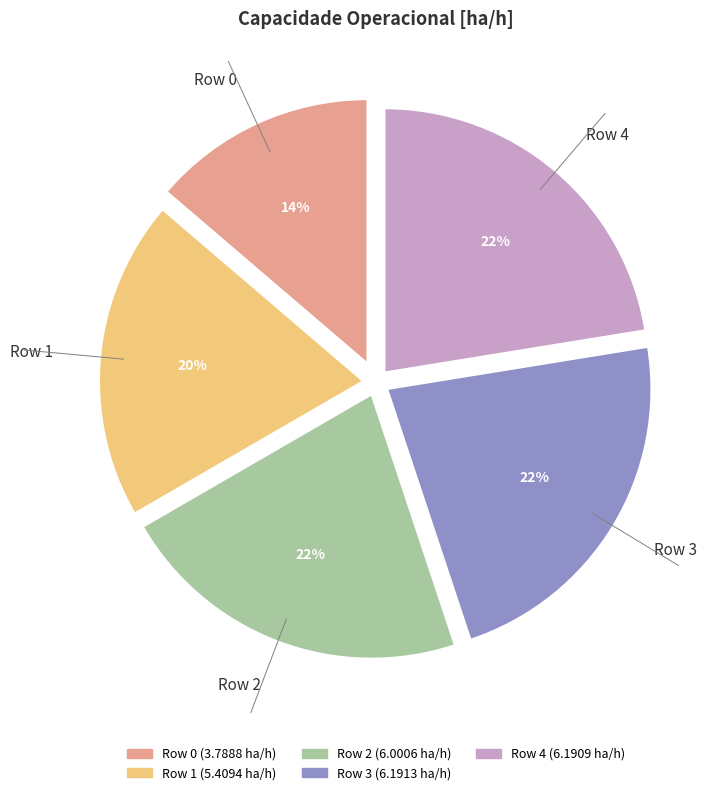

Which has a higher value, Row 1 or Row 3?

Row 3